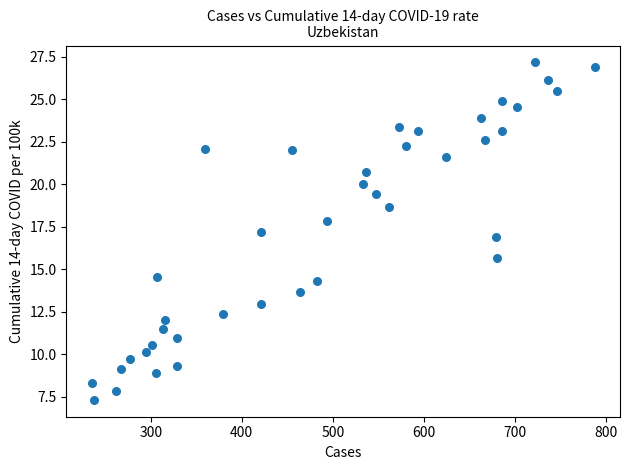

What is the range of Y values (max minus min)?

19.9